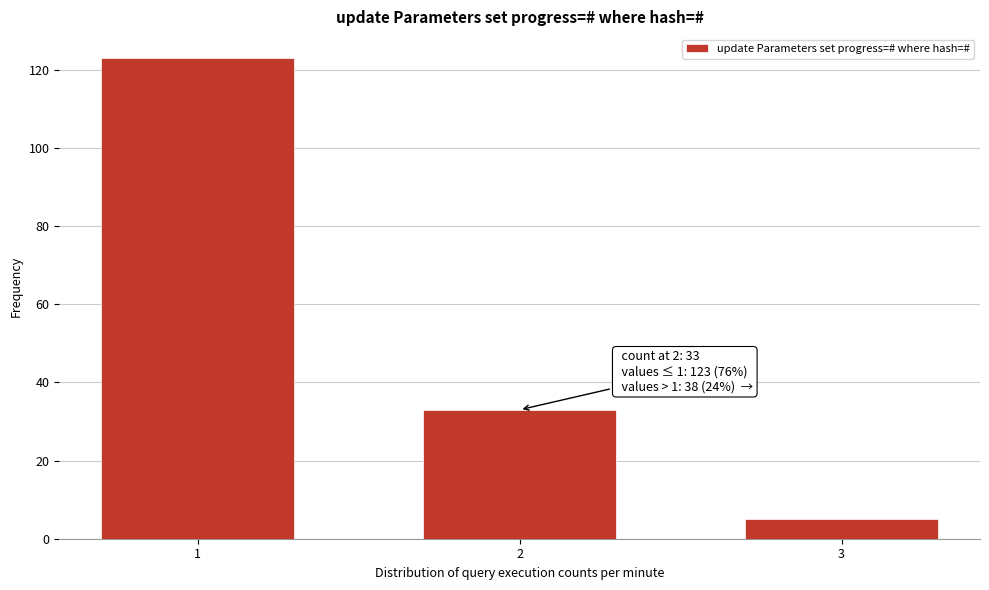

Reading left to right, transcribe all the data shown in this chart.

123	33	5